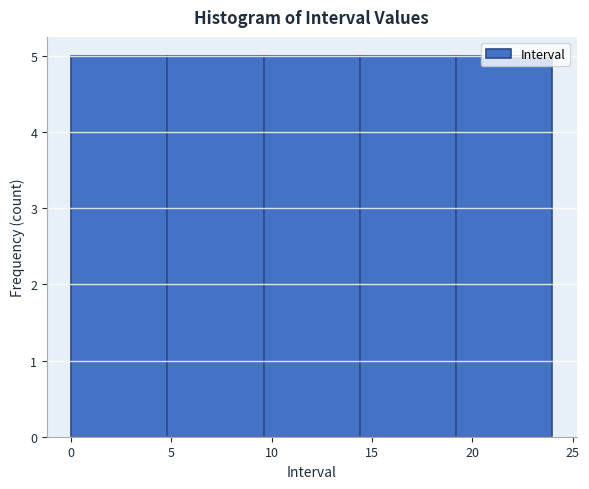

Reading left to right, transcribe this chart: for each bar, give the range it covers on the x-axis and its height. Neither the bar edges nor the heights are printed on the chart, so give them approximately, as read against the axes.

0.0 to 4.8: 5
4.8 to 9.6: 5
9.6 to 14.4: 5
14.4 to 19.2: 5
19.2 to 24.0: 5